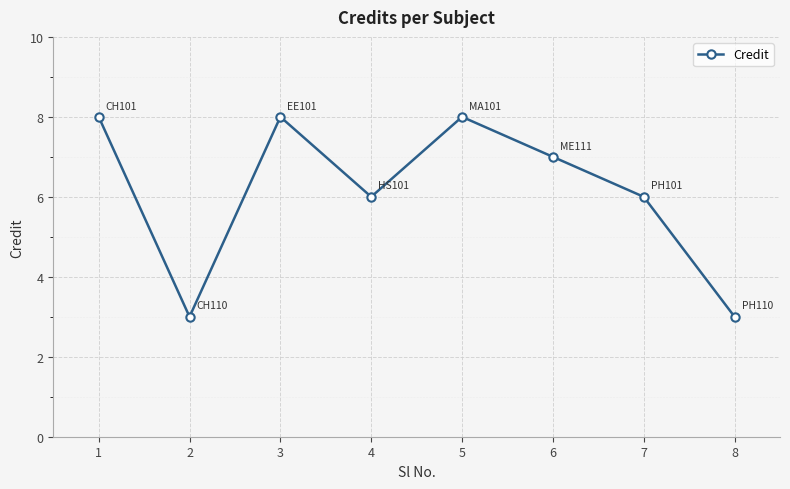

What is the difference between the values at 1 and 2?

5